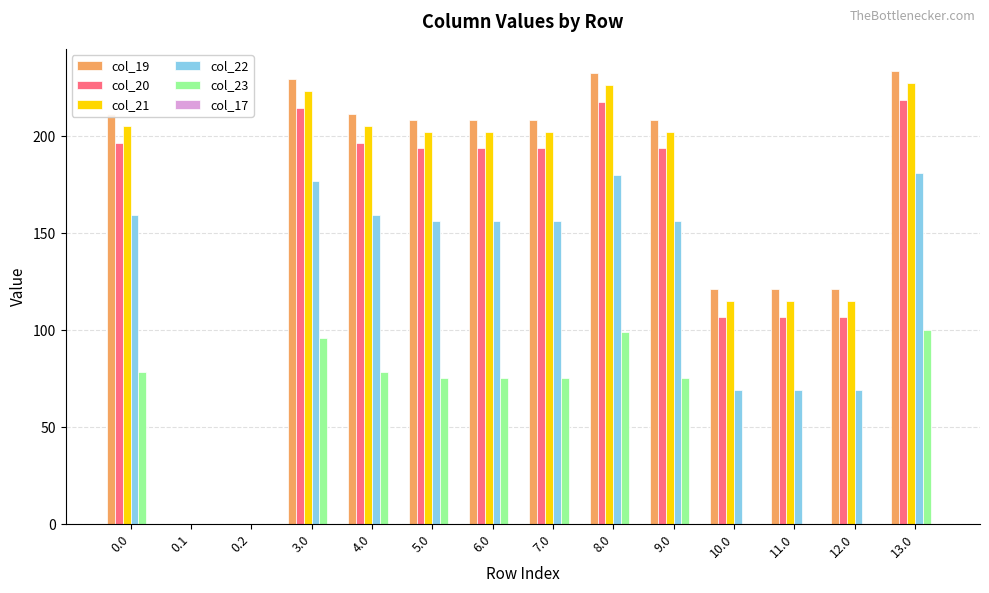

Count the number of data series in this chart.

5